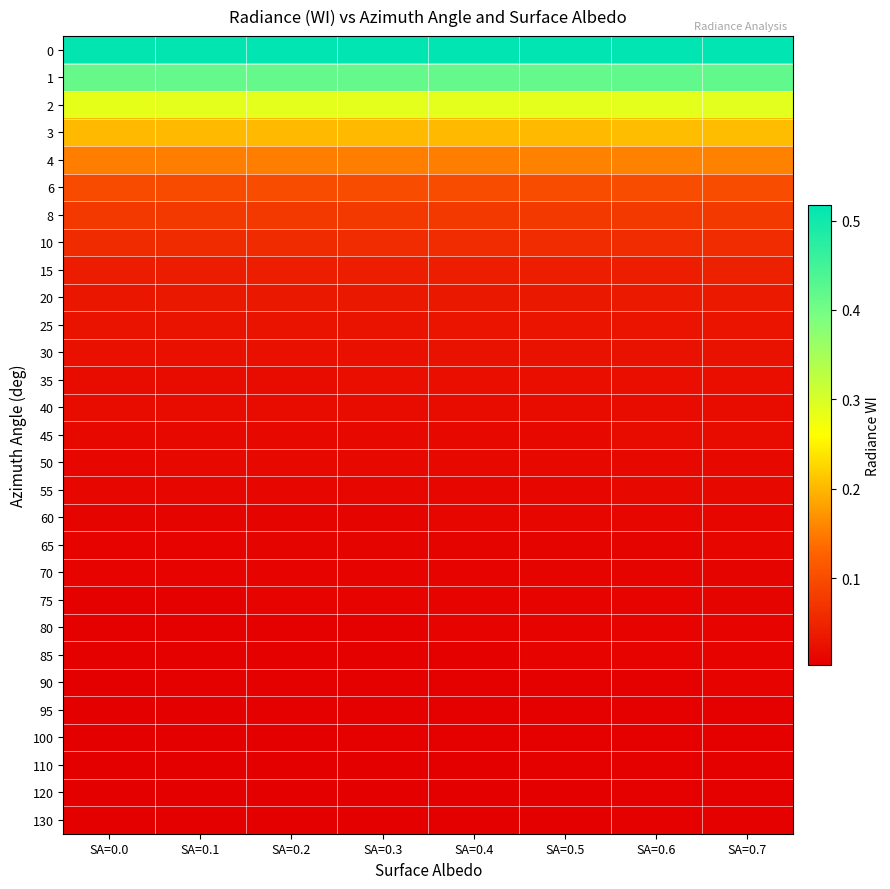

Which label corresponds to the smallest value in the chart?

SA=0.0